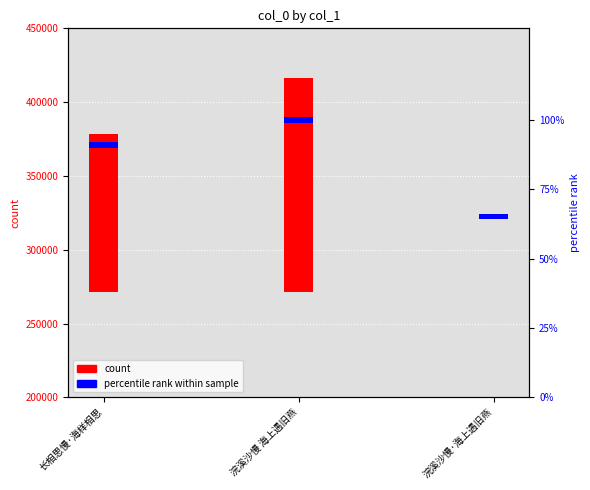

At which label is col_0 closest to 72484?

长相思慢·海样相思